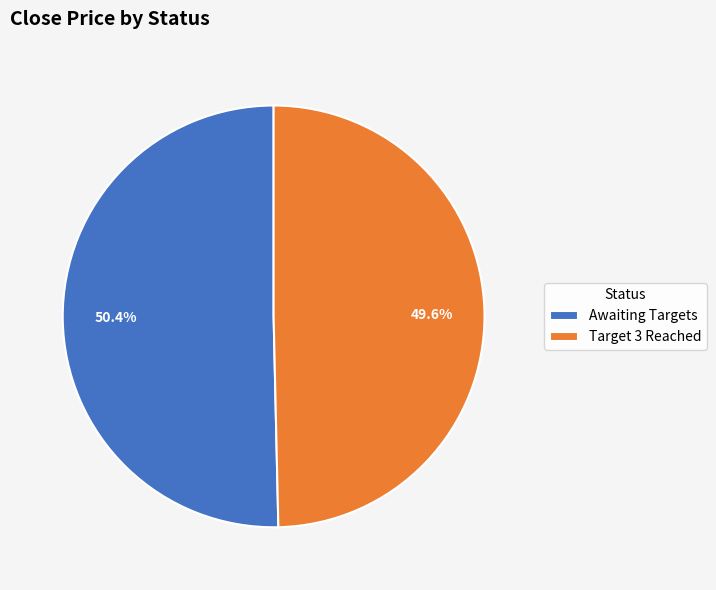

Rank the categories by value from lowest to highest.

Target 3 Reached, Awaiting Targets